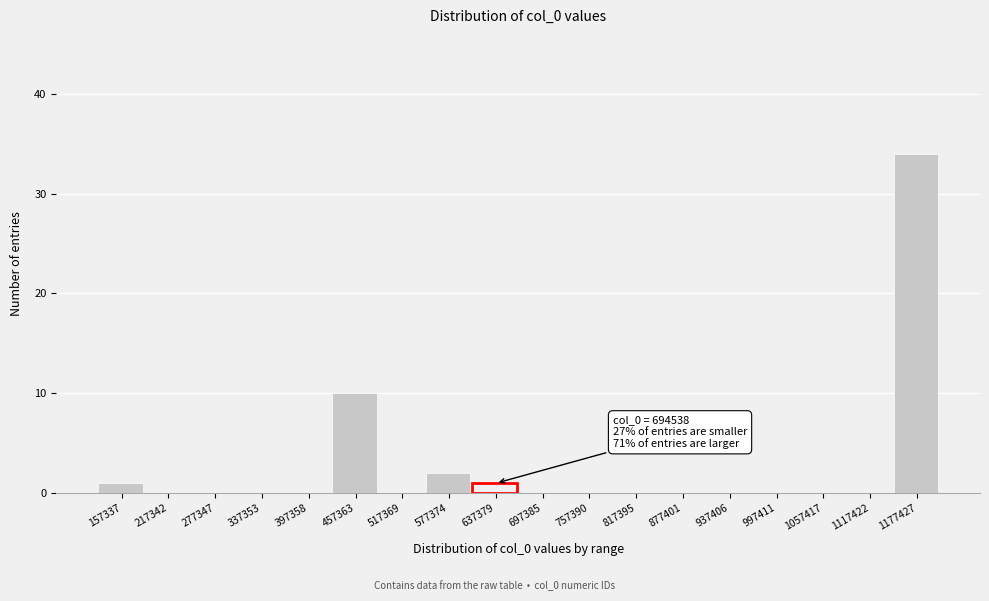

Reading left to right, what are all the values shown in this chart?

157337=1	217342=0	277347=0	337353=0	397358=0	457363=10	517369=0	577374=2	637379=1	697385=0	757390=0	817395=0	877401=0	937406=0	997411=0	1057417=0	1117422=0	1177427=34